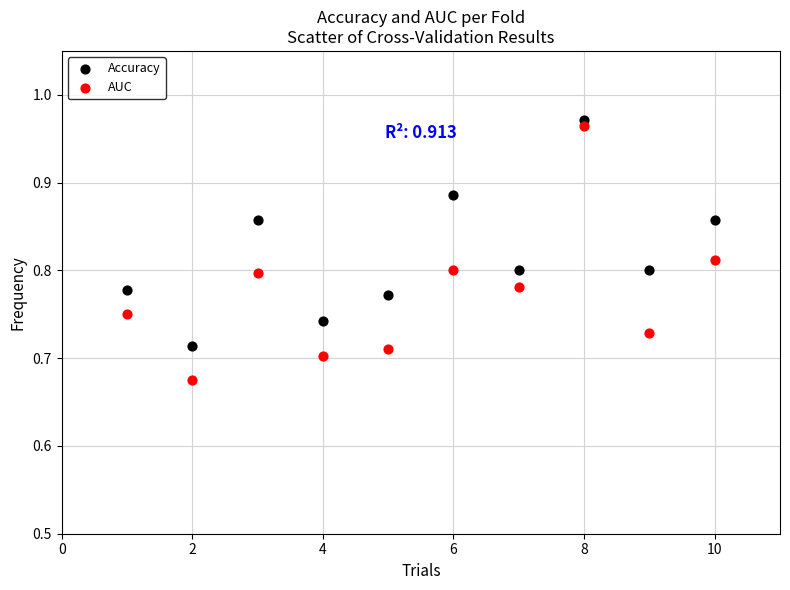

Which series has the widest spread of Y values?

AUC